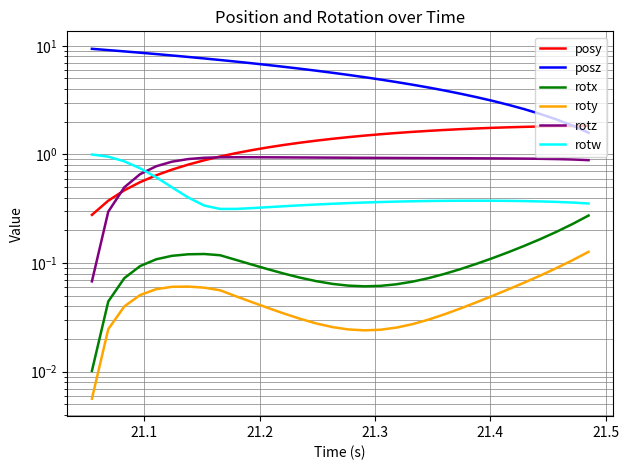

Reading left to right, extract all data points from this chart.

posy: 0.3	0.4	0.5	0.6	0.6	0.7	0.8	0.9	1.0	1.0	1.1	1.2	1.2	1.3	1.3	1.4	1.4	1.5	1.5	1.6	1.6	1.6	1.7	1.7	1.7	1.8	1.8	1.8	1.8	1.8	1.8	1.8
posz: 9.4	9.1	8.9	8.6	8.4	8.1	7.9	7.6	7.4	7.1	6.9	6.7	6.4	6.1	5.9	5.6	5.4	5.1	4.9	4.6	4.4	4.1	3.9	3.6	3.4	3.1	2.9	2.6	2.4	2.1	1.8	1.6
rotx: 0.0	0.0	0.1	0.1	0.1	0.1	0.1	0.1	0.1	0.1	0.1	0.1	0.1	0.1	0.1	0.1	0.1	0.1	0.1	0.1	0.1	0.1	0.1	0.1	0.1	0.1	0.1	0.1	0.2	0.2	0.2	0.3
roty: 0.0	0.0	0.0	0.1	0.1	0.1	0.1	0.1	0.1	0.0	0.0	0.0	0.0	0.0	0.0	0.0	0.0	0.0	0.0	0.0	0.0	0.0	0.0	0.0	0.0	0.0	0.1	0.1	0.1	0.1	0.1	0.1
rotz: 0.1	0.3	0.5	0.7	0.8	0.9	0.9	0.9	0.9	0.9	0.9	0.9	0.9	0.9	0.9	0.9	0.9	0.9	0.9	0.9	0.9	0.9	0.9	0.9	0.9	0.9	0.9	0.9	0.9	0.9	0.9	0.9
rotw: 1.0	1.0	0.9	0.7	0.6	0.5	0.4	0.3	0.3	0.3	0.3	0.3	0.3	0.3	0.3	0.4	0.4	0.4	0.4	0.4	0.4	0.4	0.4	0.4	0.4	0.4	0.4	0.4	0.4	0.4	0.4	0.4